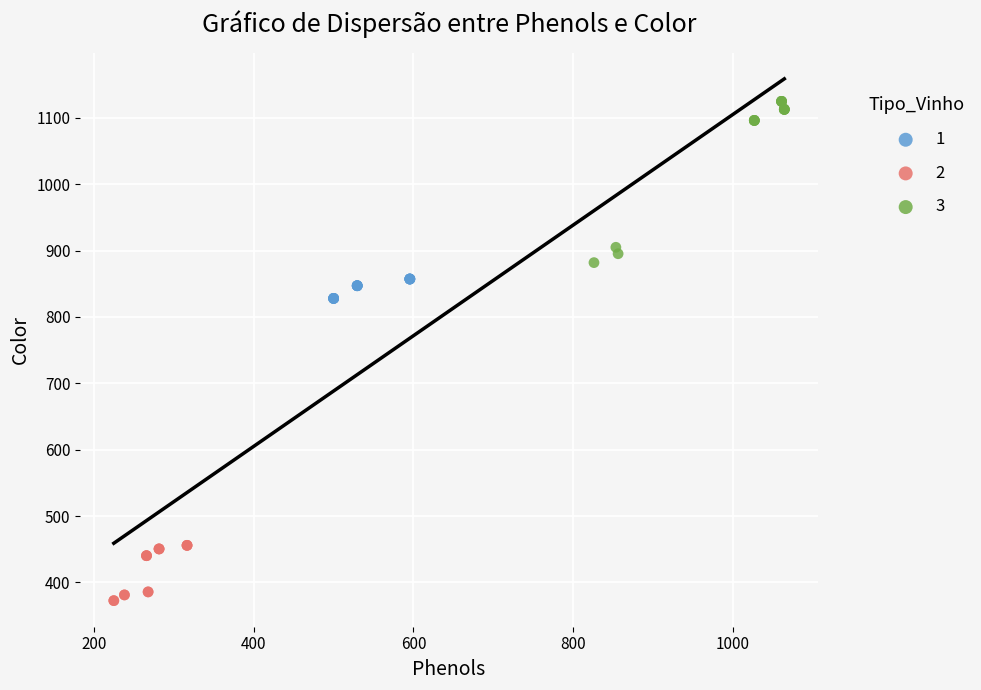

Which series has the widest spread of Y values?

3